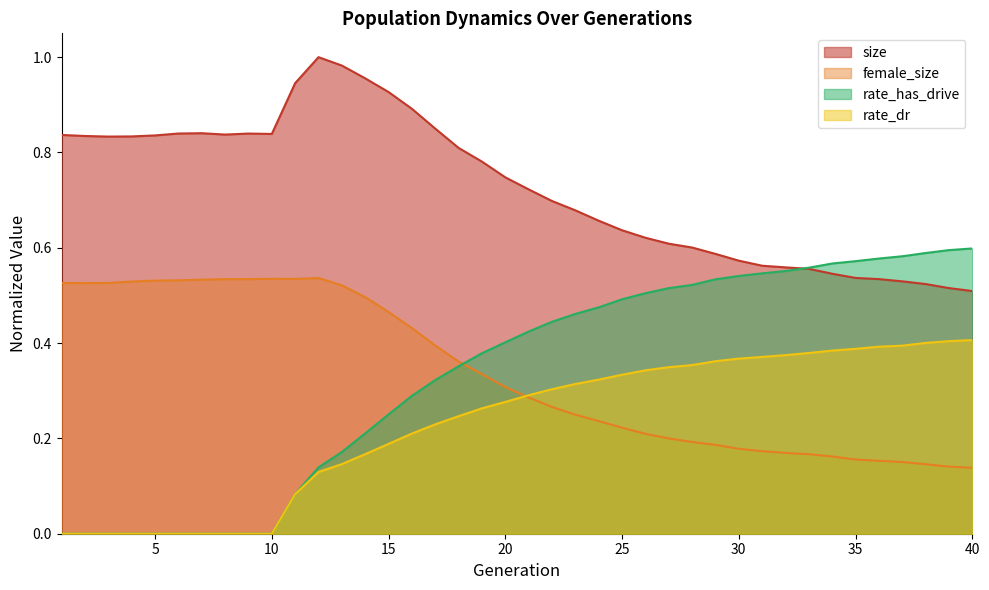

True or false: rate_dr and rate_has_drive intersect in this chart.

False